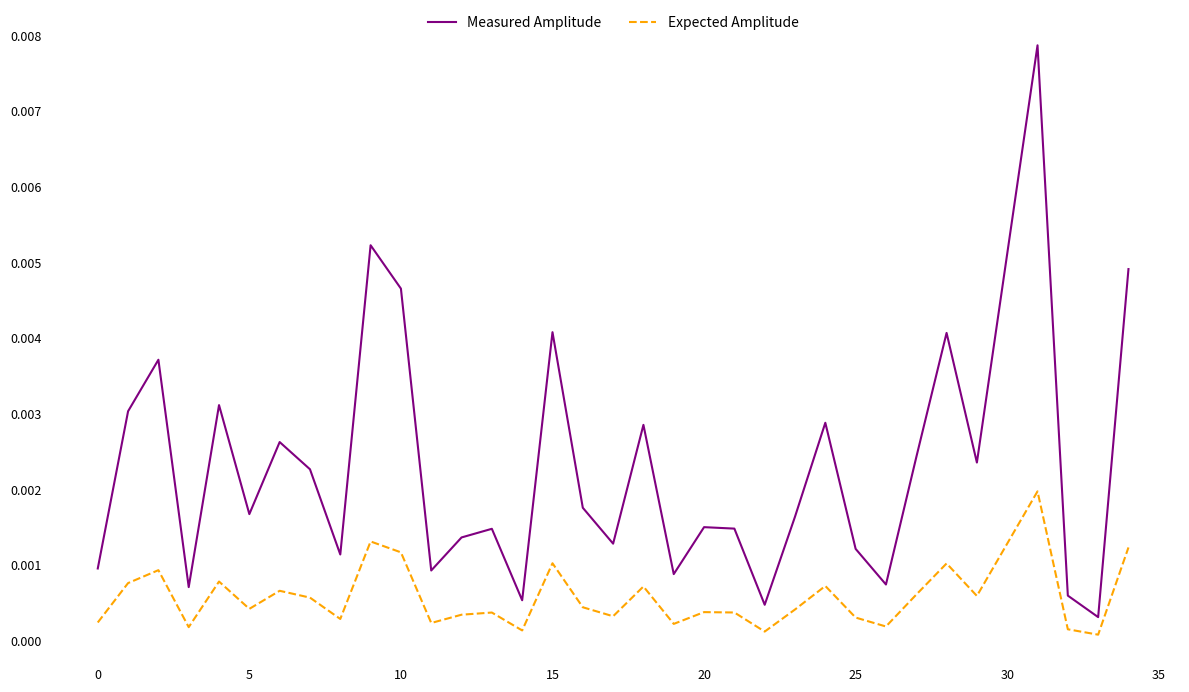

Count the number of categories in the chart.

35